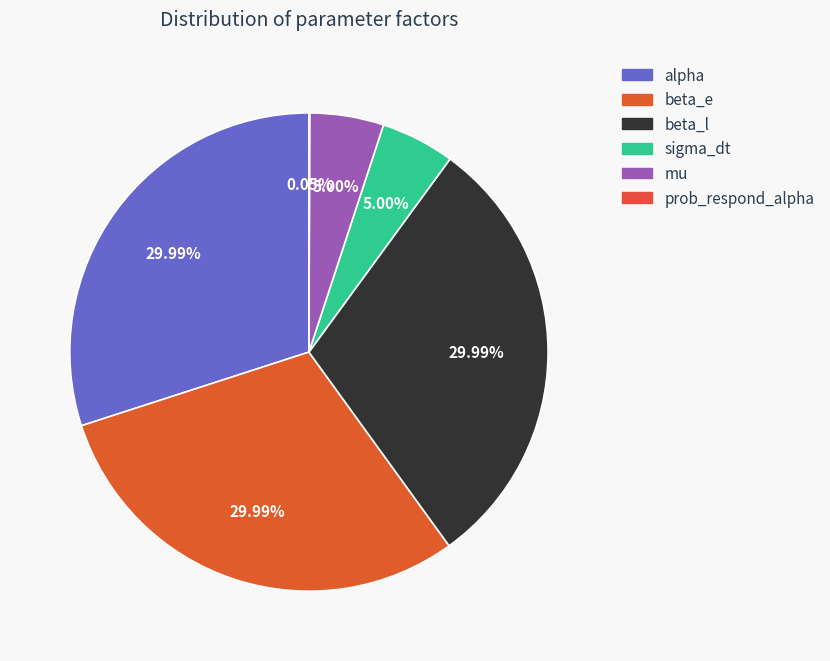

What percentage is the sigma_dt slice, to the nearest percent?

5%